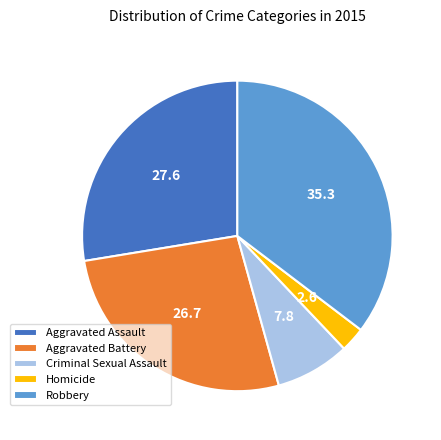

Count the number of slices in the pie.

5